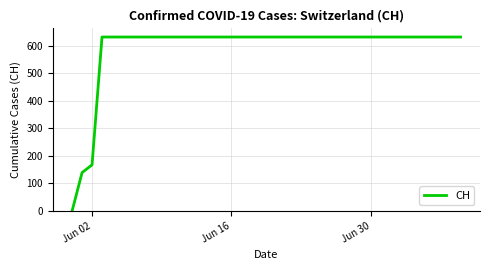

What is the difference between the maximum and minimum values?

631